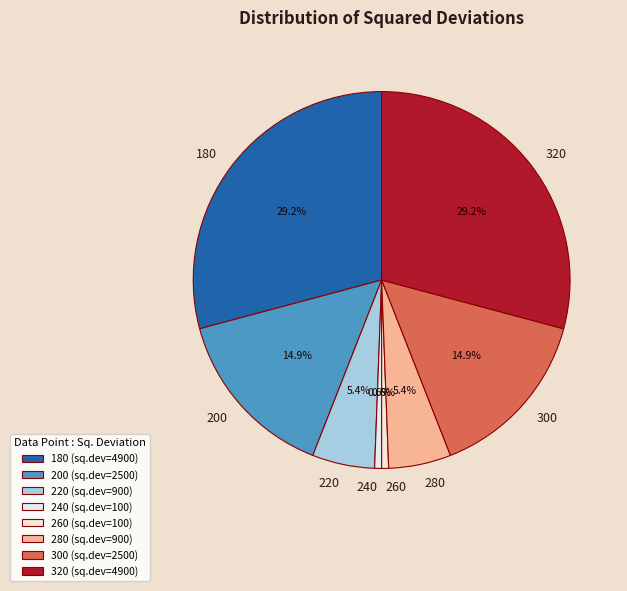

The 240 slice represents 14% of the pie. True or false?

False